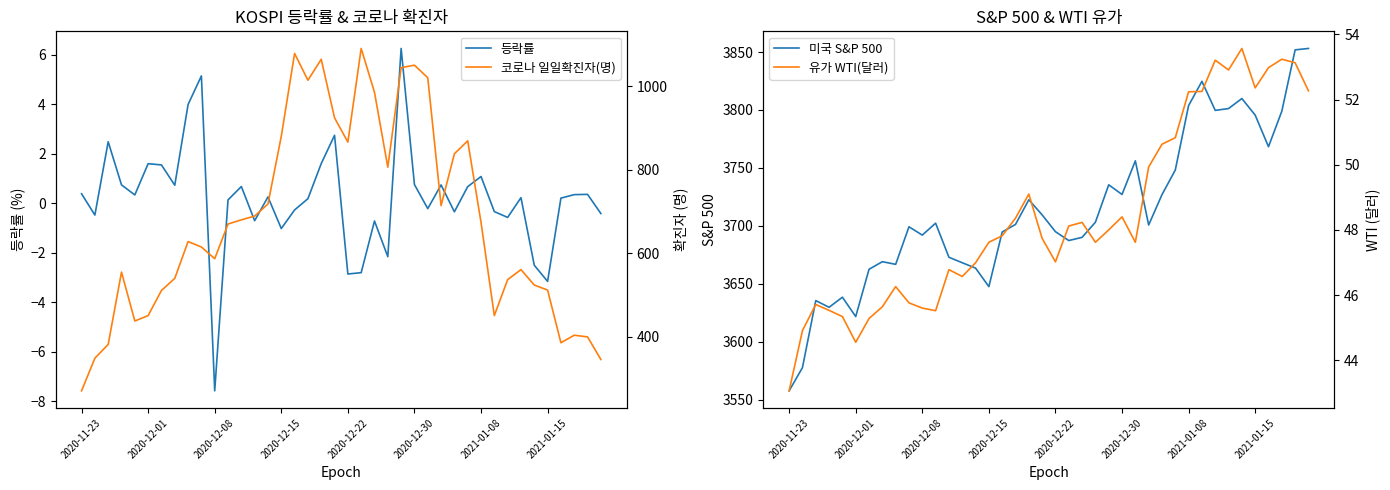

What is the difference between the maximum and second lowest values in the 코로나 일일확진자(명) series?

744.0